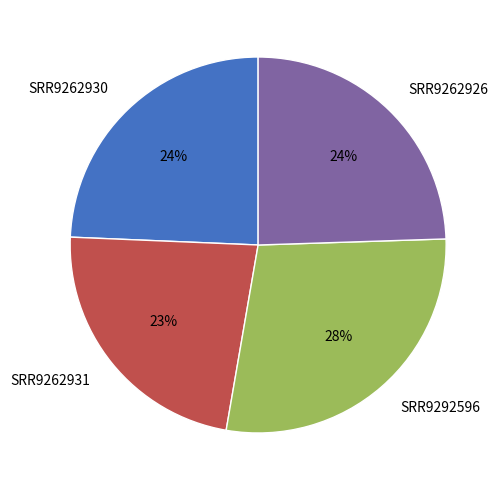

To the nearest percent, what is the difference between the largest and smallest slice percentages?

5%